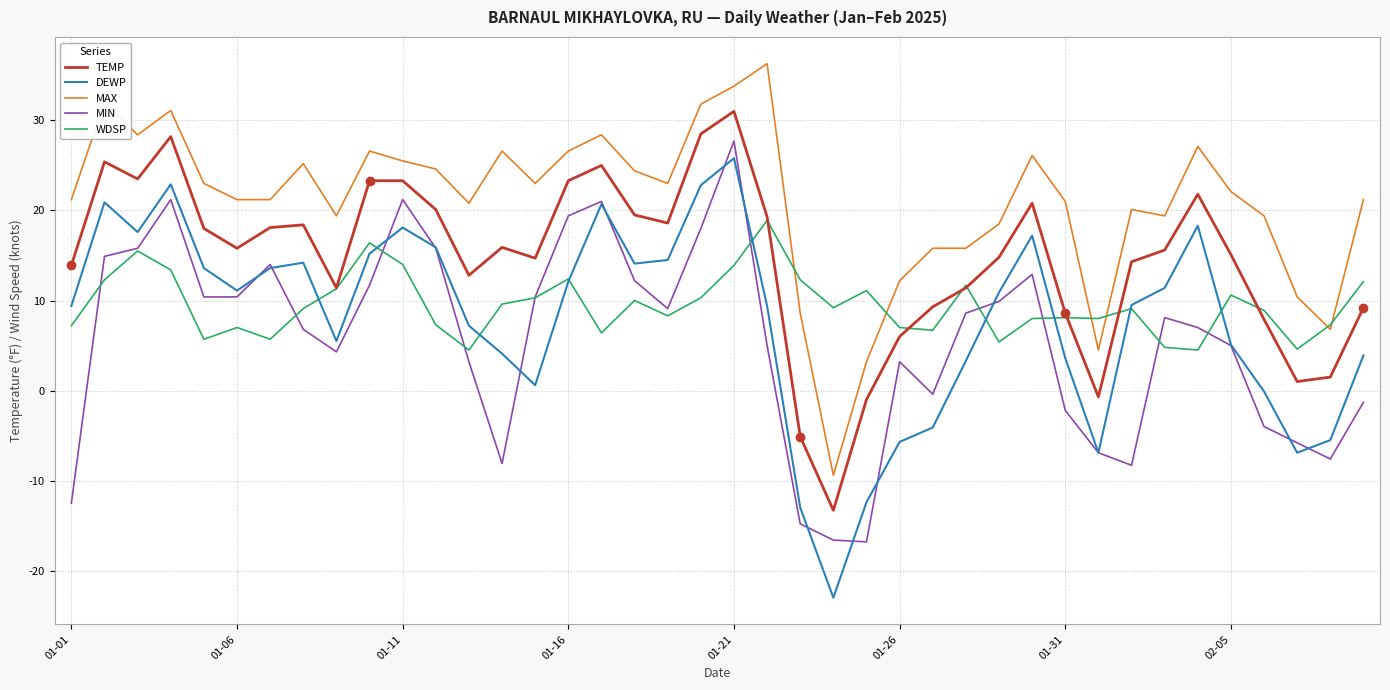

How many lines are shown in the chart?

5